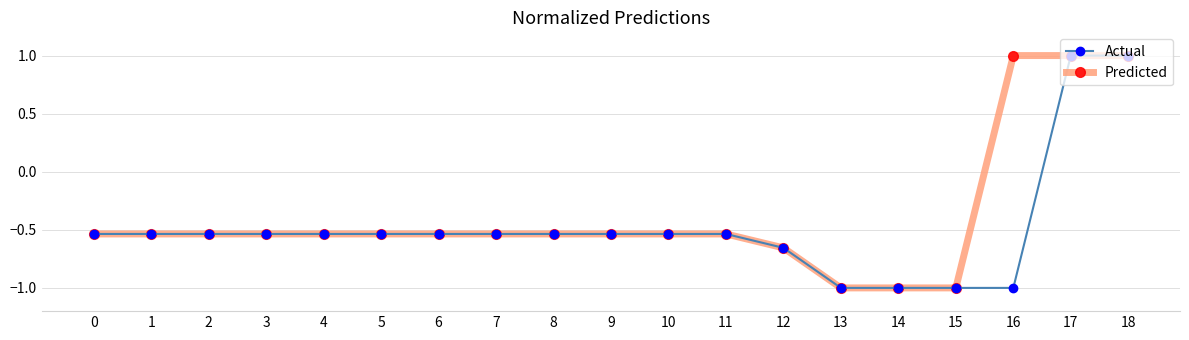

The Actual series shows -0.7 at 0. True or false?

False